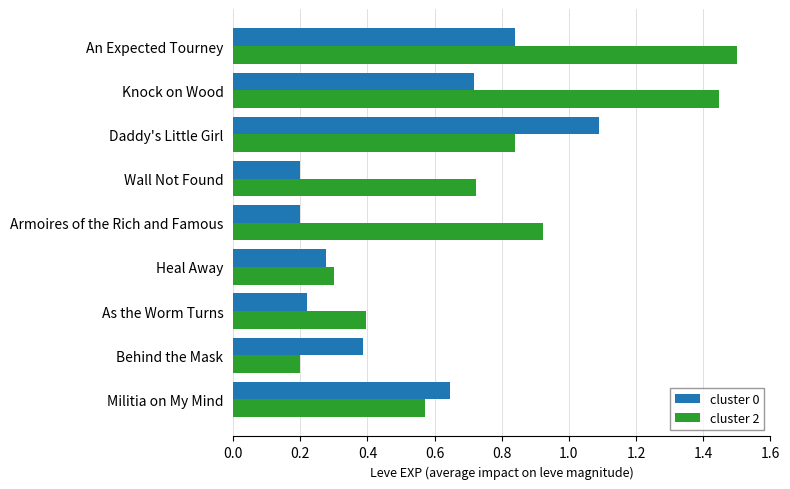

What is the total value across all series at Militia on My Mind?

1.2